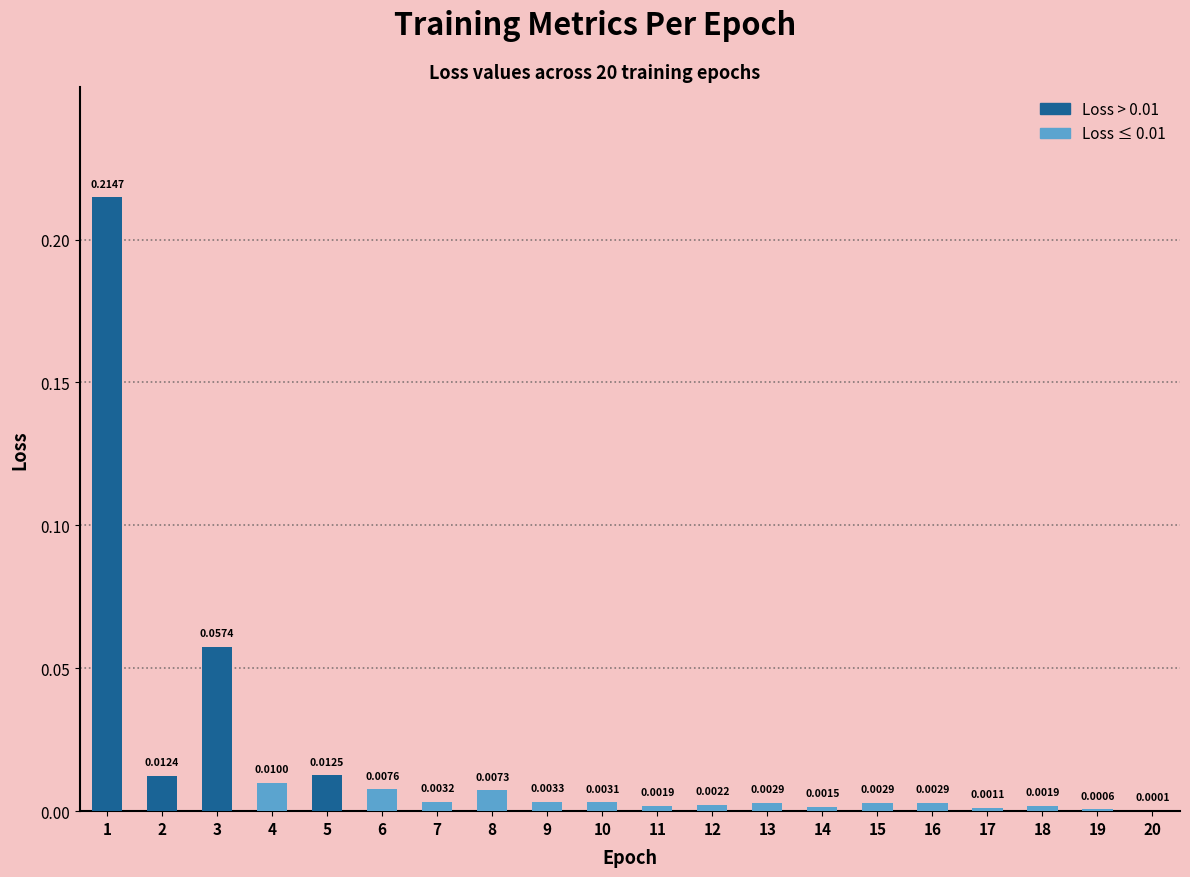

Which label corresponds to the largest value in the chart?

1